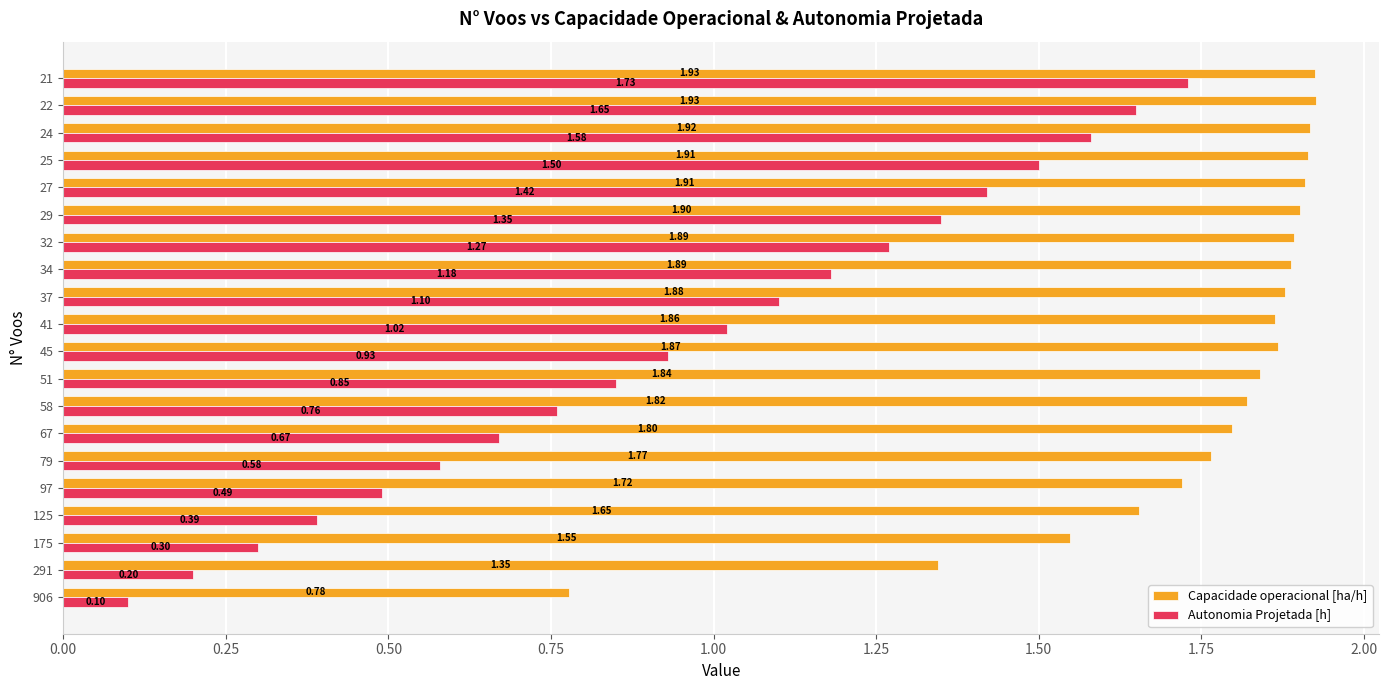

At which category is the sum across all series the highest?

21